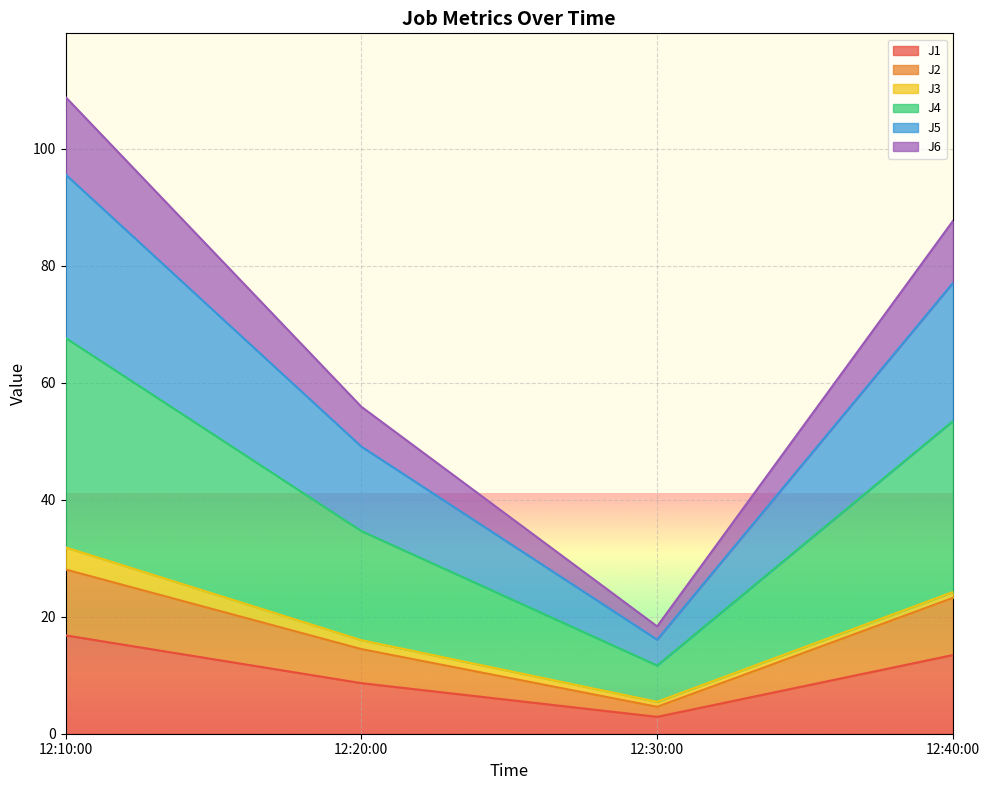

What is the highest value of the J1 series?

16.8